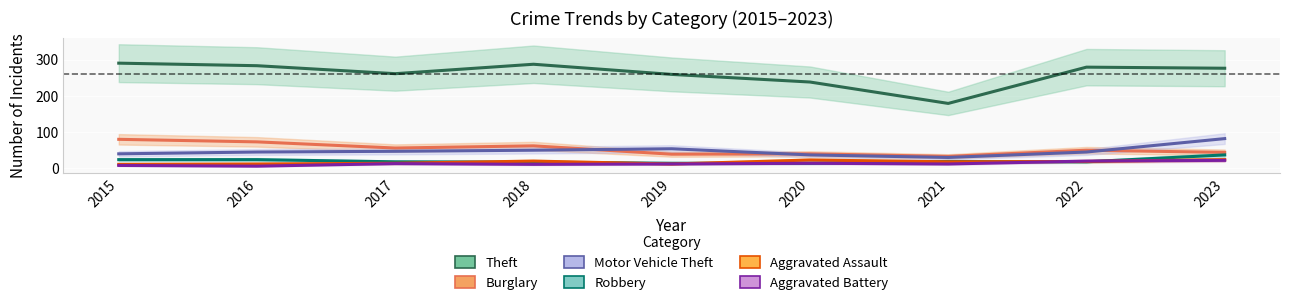

At which category is the sum across all series the highest?

2023